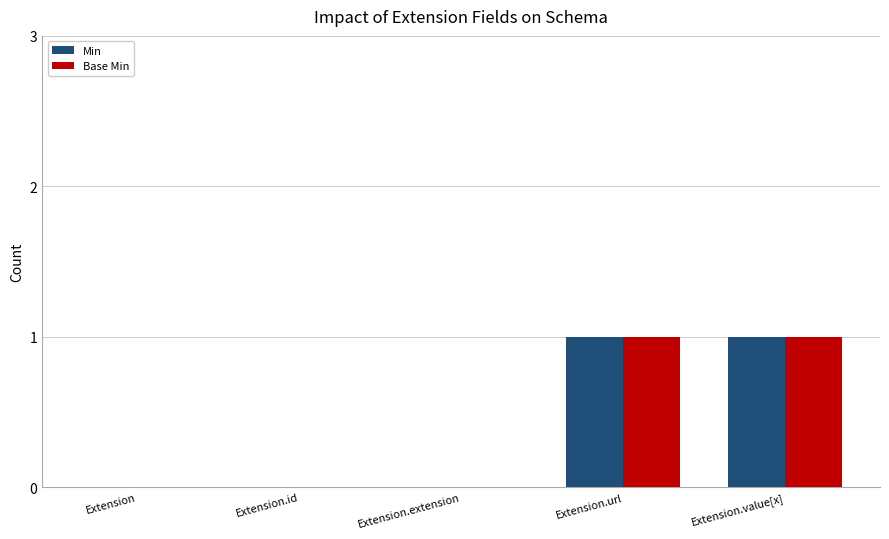

What is the maximum value shown in the chart?

1